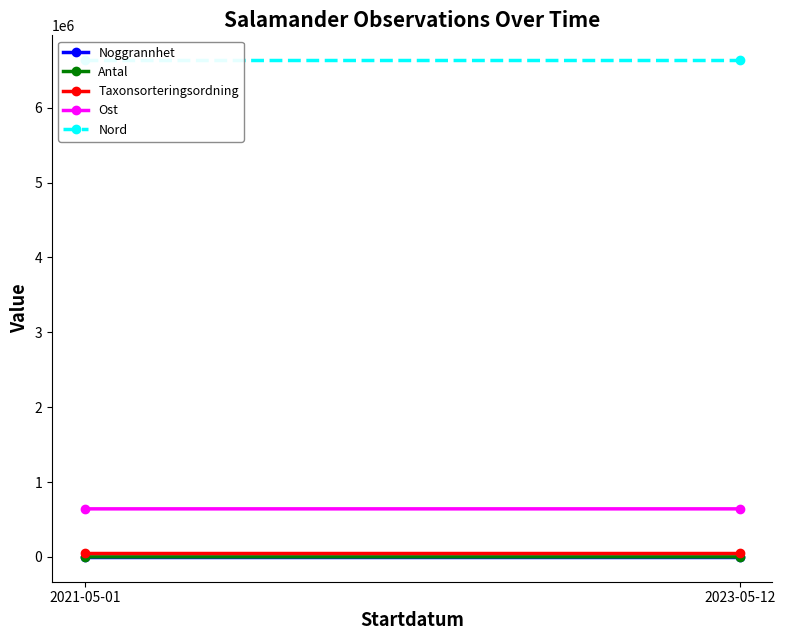

Which series changed the most between 2021-05-01 and 2023-05-12?

Ost